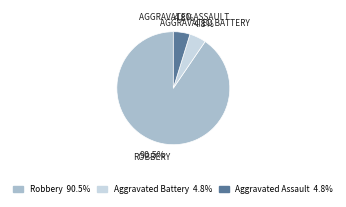

Is there a majority slice in this chart?

Yes